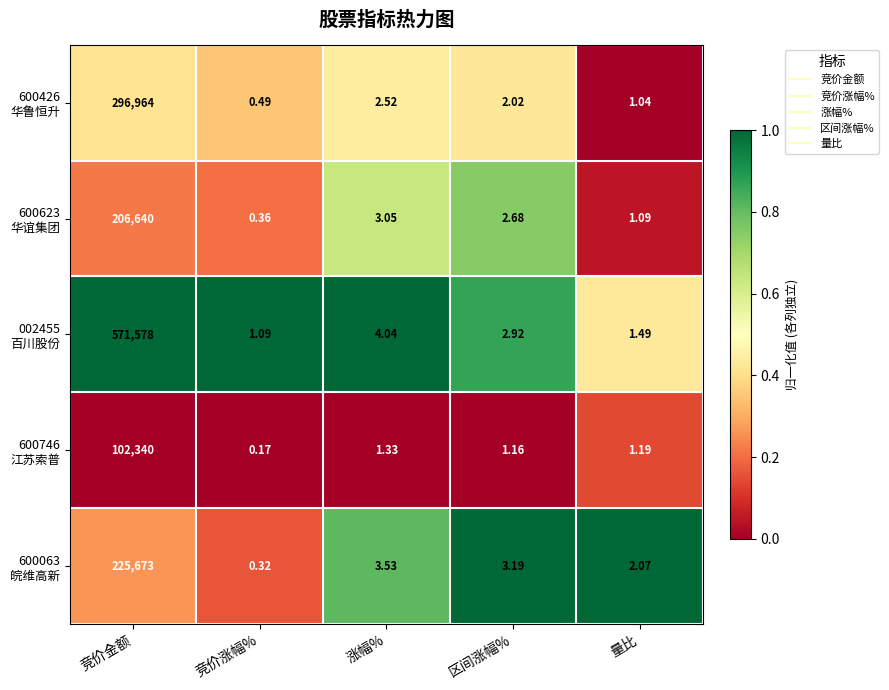

At which category does the chart reach its minimum across all series?

竞价涨幅%